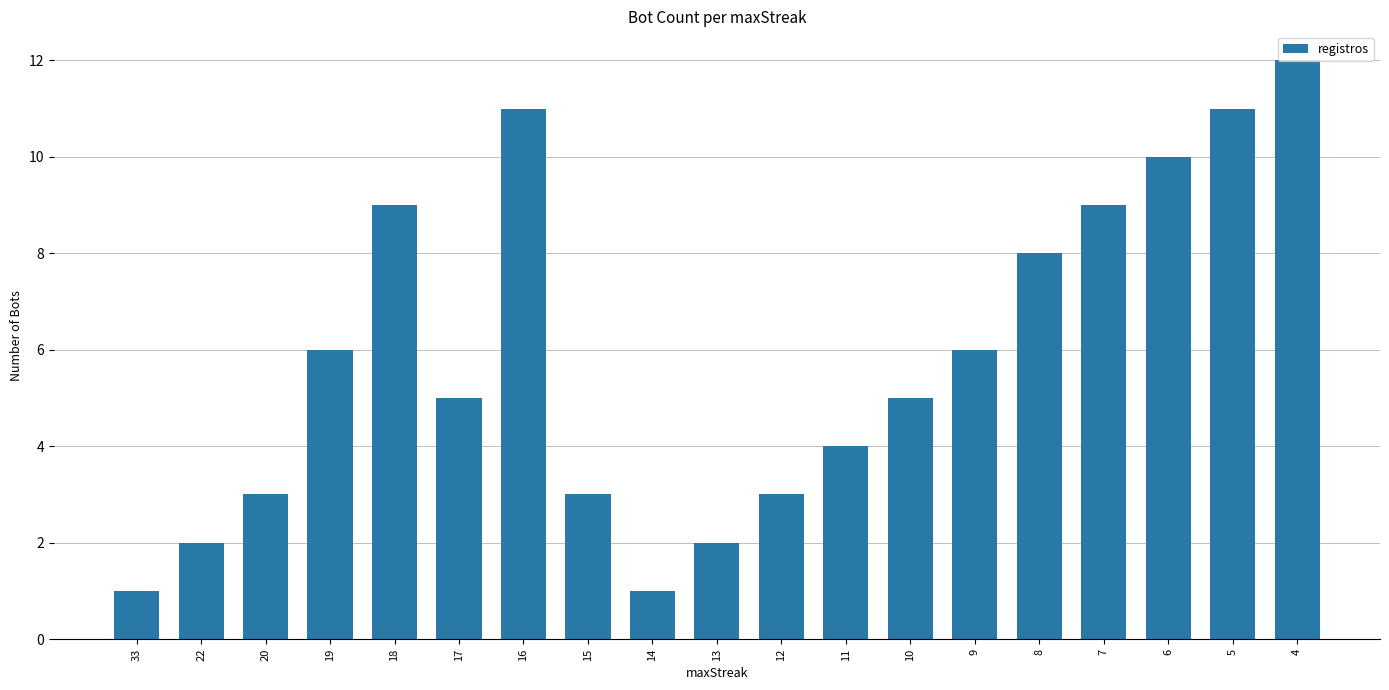

The chart shows a value of 17 at 16. True or false?

False